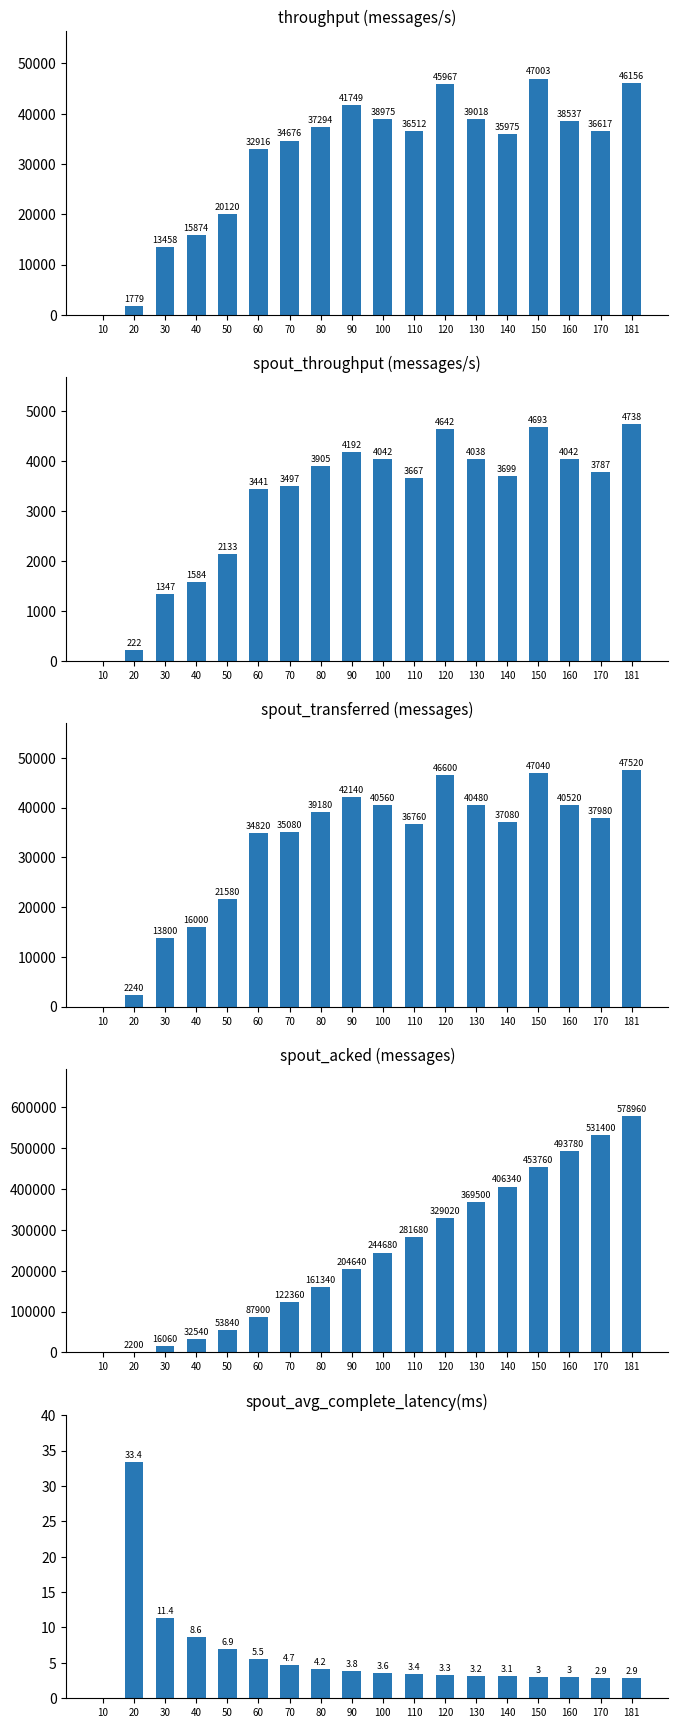

Reading left to right, list all the values displayed in this chart.

throughput (messages/s): 10=0.0	20=1779.0	30=13458.0	40=15874.0	50=20120.0	60=32916.0	70=34676.0	80=37294.0	90=41749.0	100=38975.0	110=36512.0	120=45967.0	130=39018.0	140=35975.0	150=47003.0	160=38537.0	170=36617.0	181=46156.0
spout_throughput (messages/s): 10=0.0	20=222.0	30=1347.0	40=1584.0	50=2133.0	60=3441.0	70=3497.0	80=3905.0	90=4192.0	100=4042.0	110=3667.0	120=4642.0	130=4038.0	140=3699.0	150=4693.0	160=4042.0	170=3787.0	181=4738.0
spout_transferred (messages): 10=0.0	20=2240.0	30=13800.0	40=16000.0	50=21580.0	60=34820.0	70=35080.0	80=39180.0	90=42140.0	100=40560.0	110=36760.0	120=46600.0	130=40480.0	140=37080.0	150=47040.0	160=40520.0	170=37980.0	181=47520.0
spout_acked (messages): 10=0.0	20=2200.0	30=16060.0	40=32540.0	50=53840.0	60=87900.0	70=122360.0	80=161340.0	90=204640.0	100=244680.0	110=281680.0	120=329020.0	130=369500.0	140=406340.0	150=453760.0	160=493780.0	170=531400.0	181=578960.0
spout_avg_complete_latency(ms): 10=0.0	20=33.4	30=11.4	40=8.6	50=6.9	60=5.5	70=4.7	80=4.2	90=3.8	100=3.6	110=3.4	120=3.3	130=3.2	140=3.1	150=3.0	160=3.0	170=2.9	181=2.9